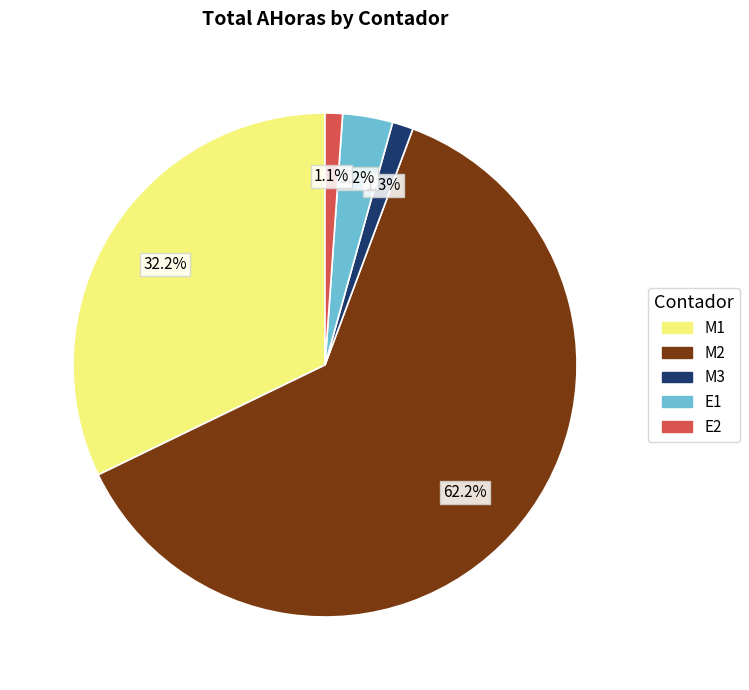

What is the total percentage of M2 and E1?

65.4%